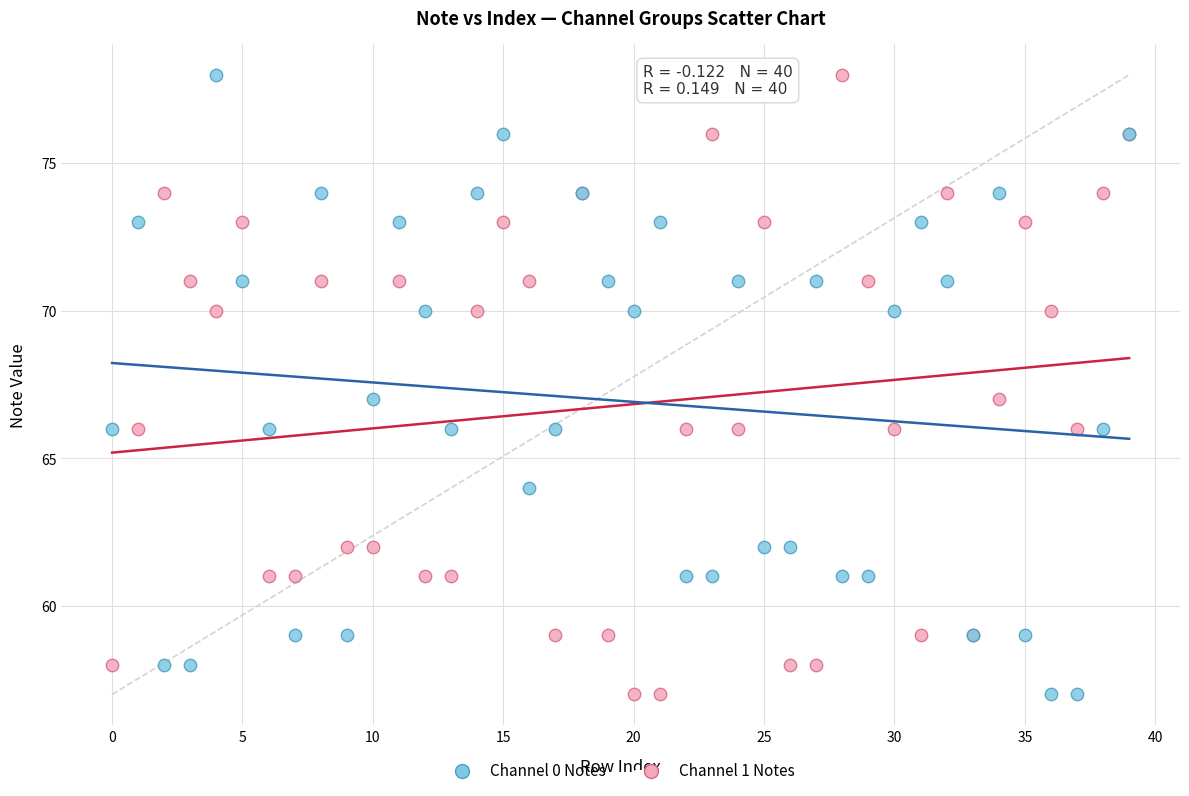

What are all the series names shown in the legend?

Channel 0 Notes, Channel 1 Notes